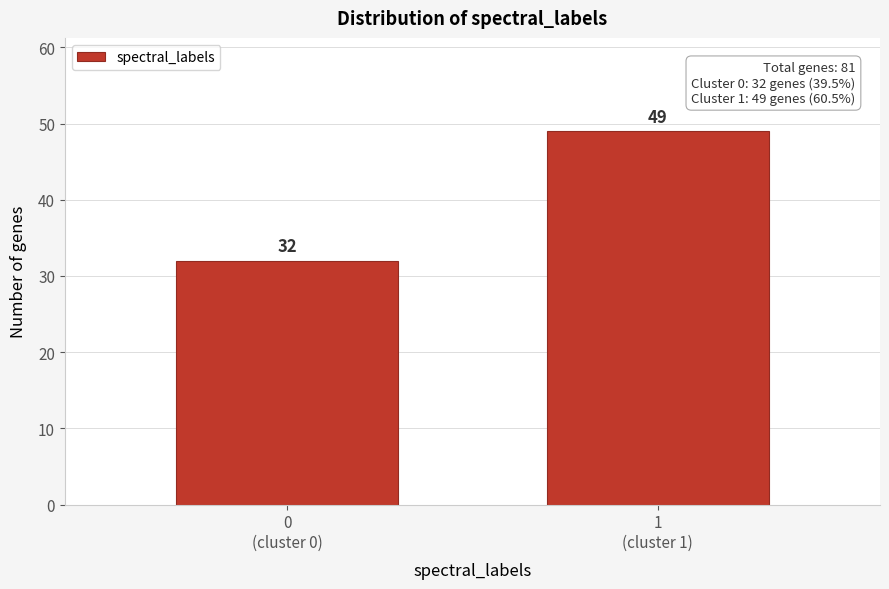

Reading left to right, transcribe all the data shown in this chart.

32	49